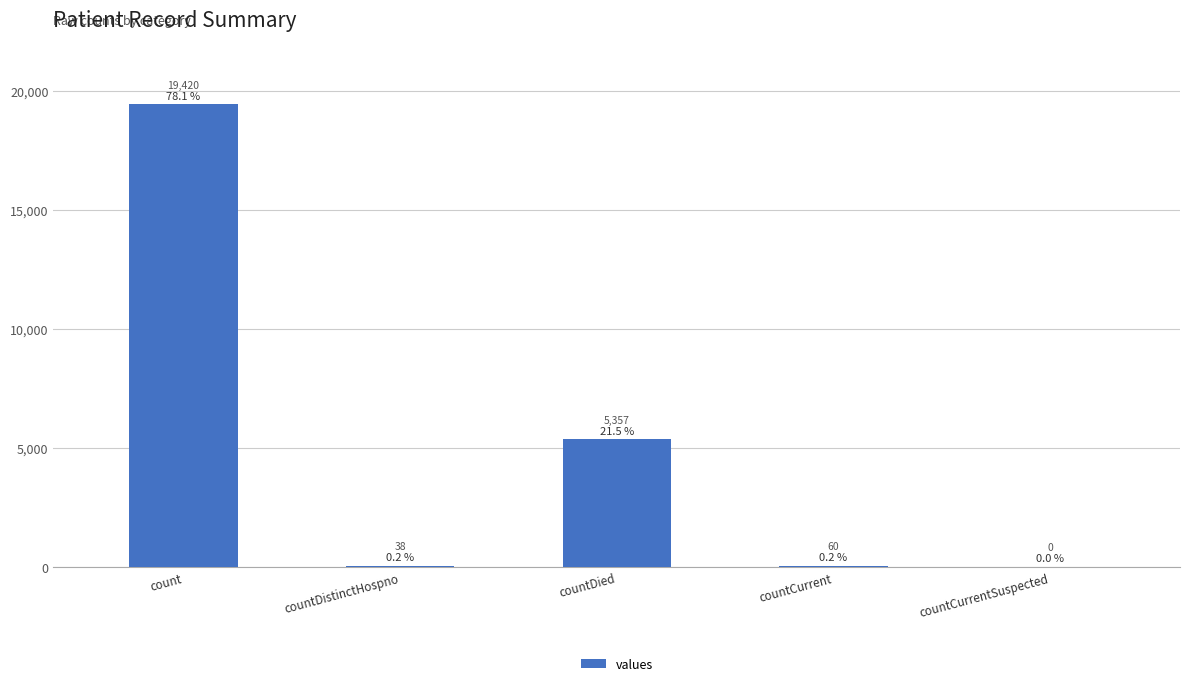

Reading right to left, transcribe all the data shown in this chart.

countCurrentSuspected=0	countCurrent=60	countDied=5357	countDistinctHospno=38	count=19420